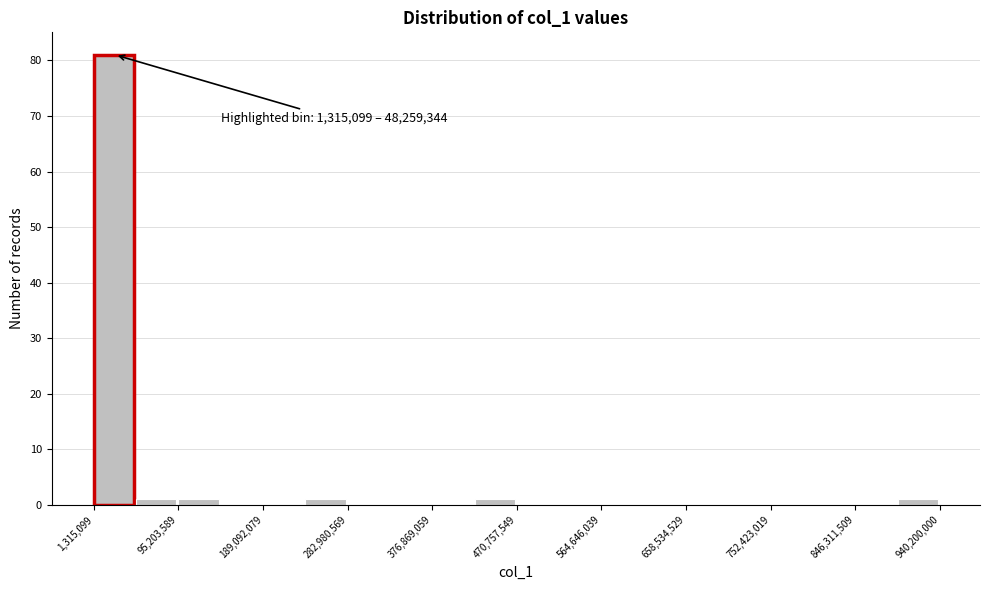

Over which range of the x-axis is the bar tallest?

0 to 50000000